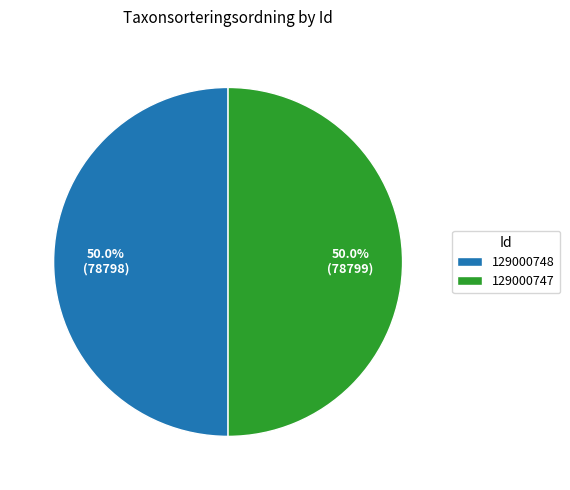

How many slices are in this pie chart?

2